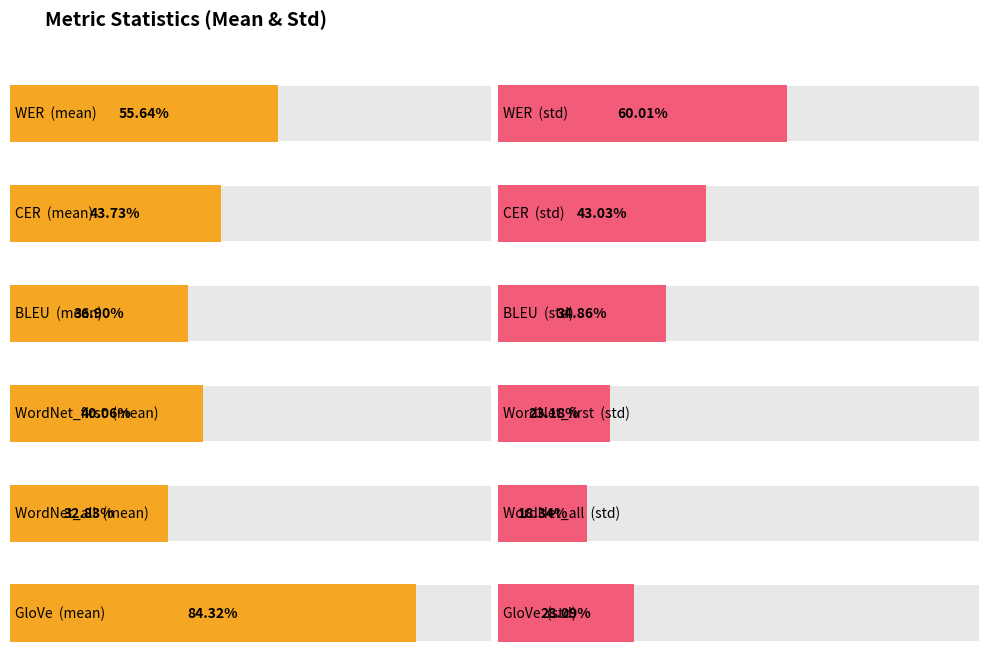

The value of mean at WER is 0.9. True or false?

False